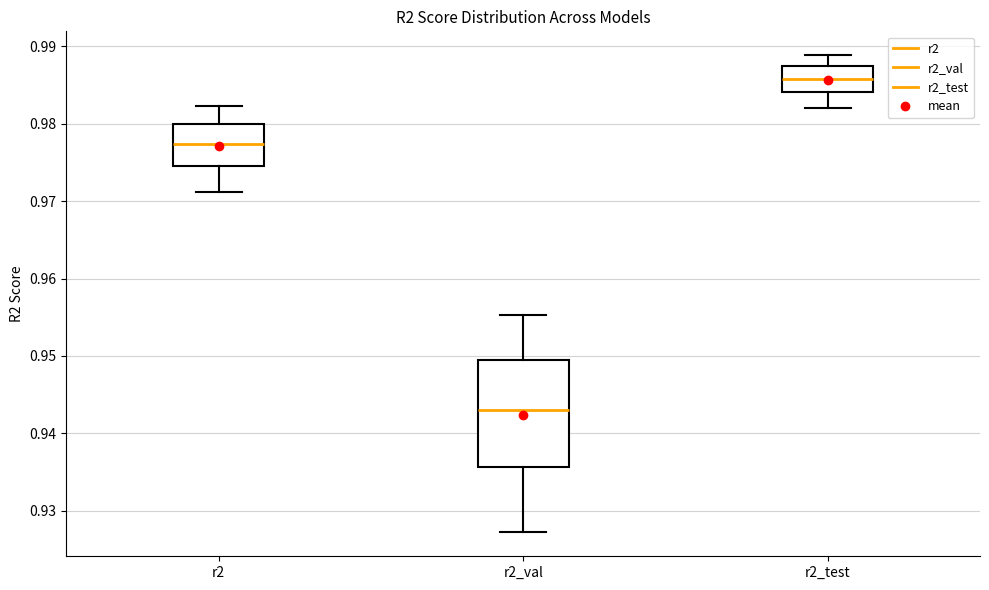

Reading left to right, transcribe this box plot: for each box, give where its median line is, the range the box spans, and where its two whiskers end, as read against the y-axis. The values are not printed on the chart, so give them approximately, as read against the axis.

r2: median 0.977, box 0.975 to 0.980, whiskers 0.971 to 0.982
r2_val: median 0.943, box 0.936 to 0.950, whiskers 0.927 to 0.955
r2_test: median 0.986, box 0.984 to 0.987, whiskers 0.982 to 0.989